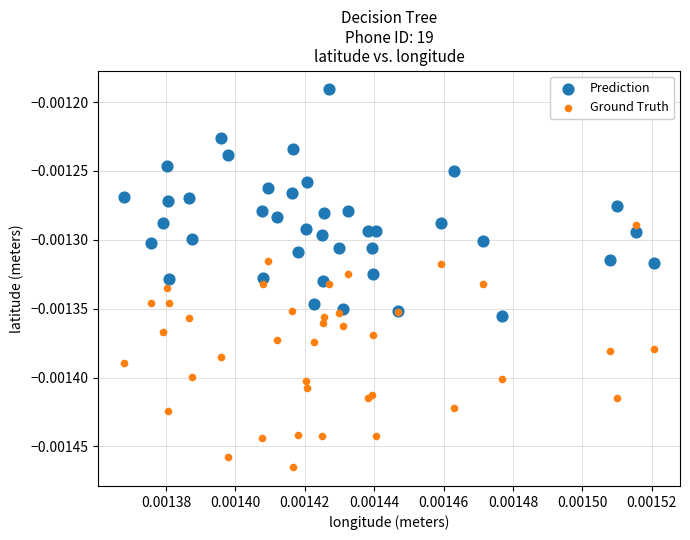

Which series contains the highest Y value?

Prediction